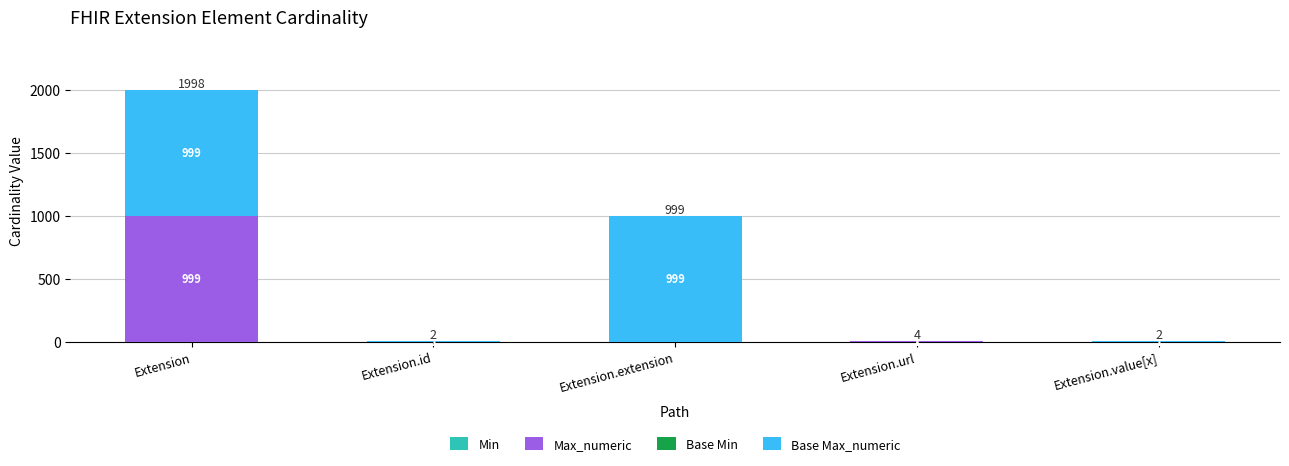

What is the total value across all series at Extension.extension?

999